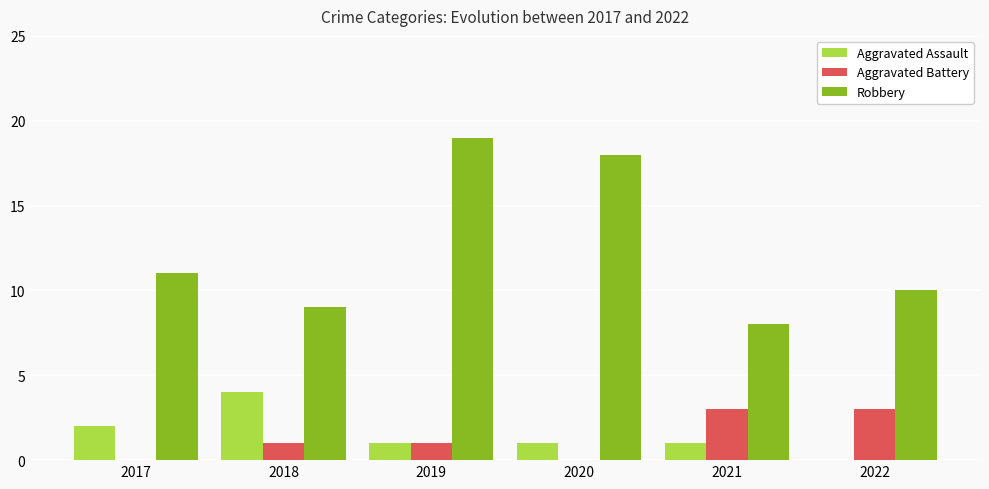

What value does the Aggravated Assault series have at 2017?

2